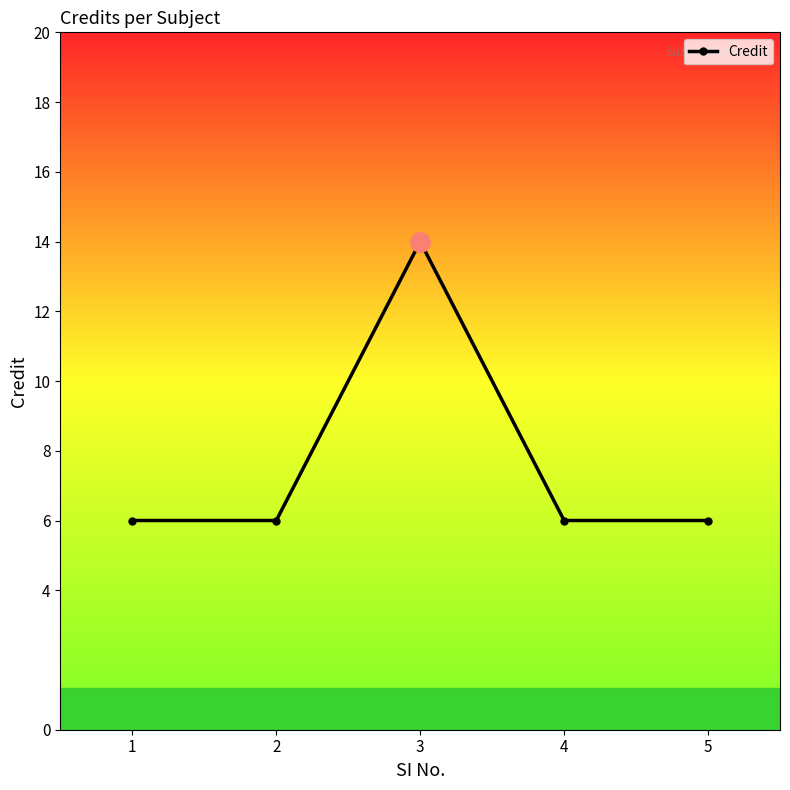

Where is the first local maximum?

3